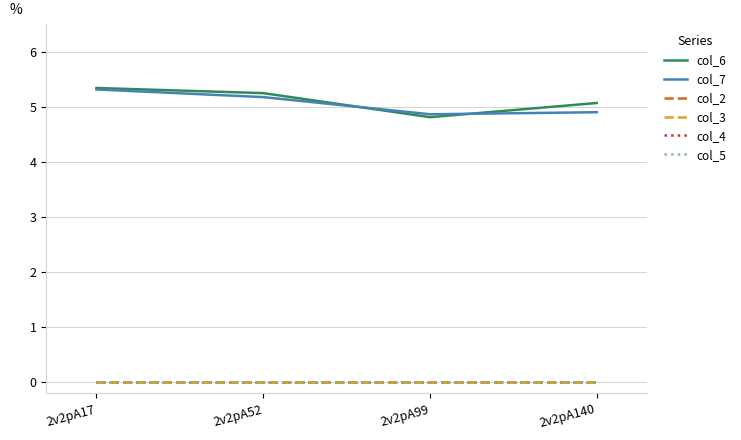

Read the col_7 value at 2v2pA17.

5.3